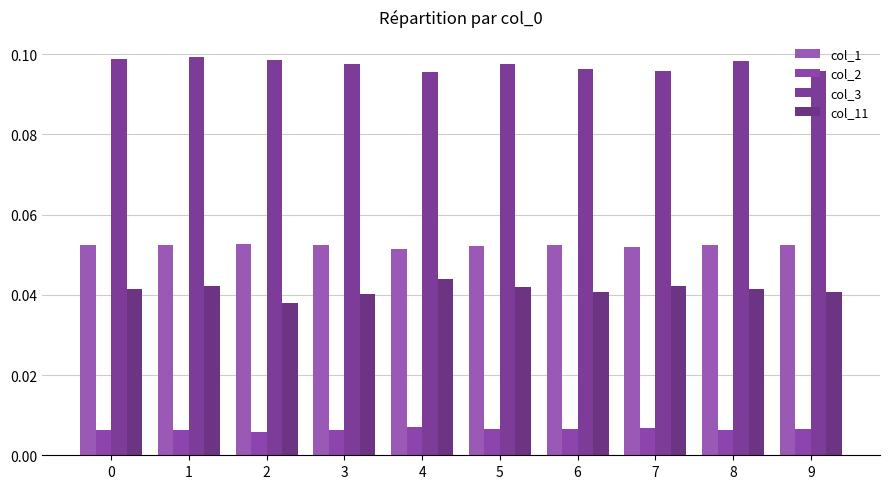

At how many categories does at least one series exceed 0?

10